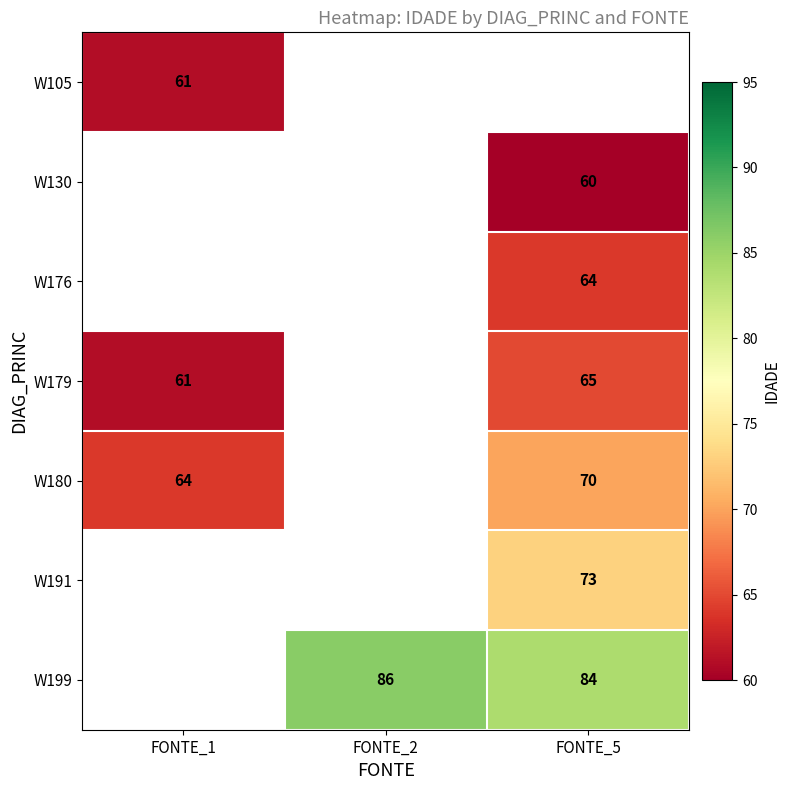

Is it true that W105 equals 61 at FONTE_1?

True